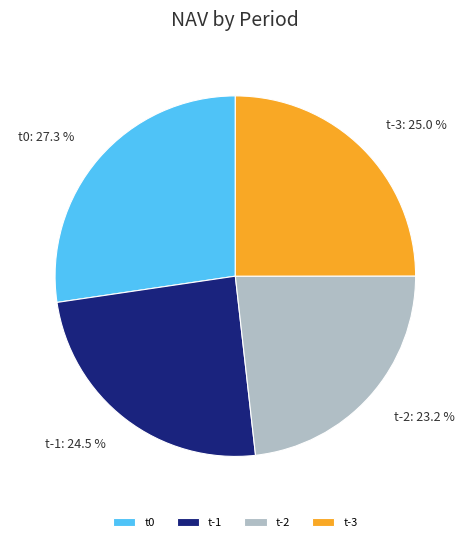

Which category has the biggest portion of the pie?

t0